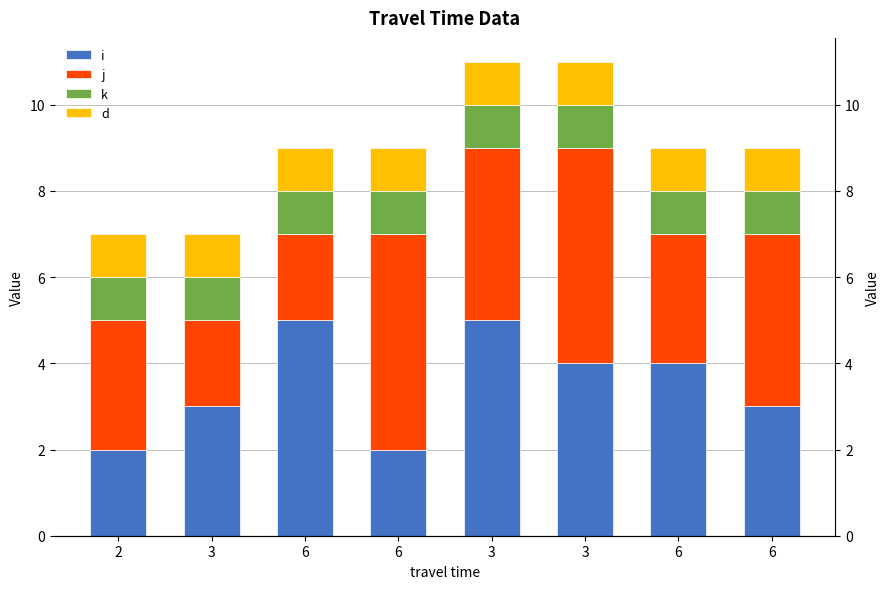

Where is i nearest to the value 3?

3